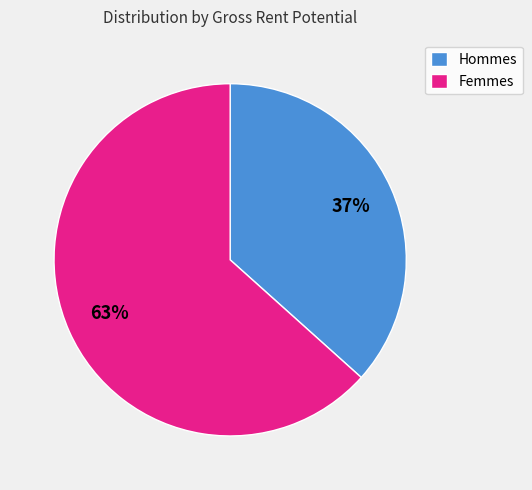

How many slices are in this pie chart?

2